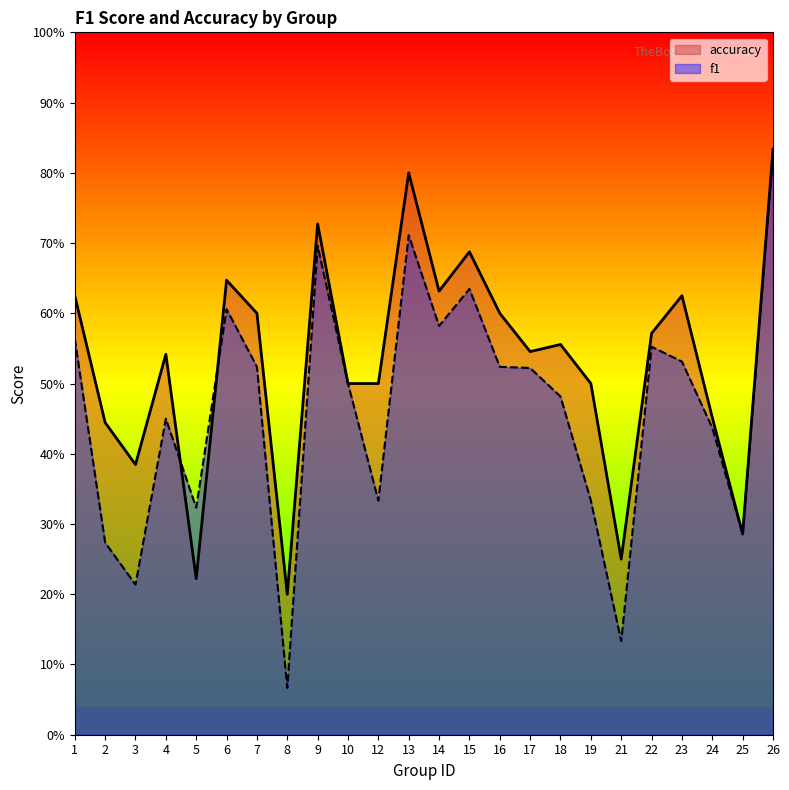

Is the value of accuracy at 25 greater than the value of f1 at 25?

No